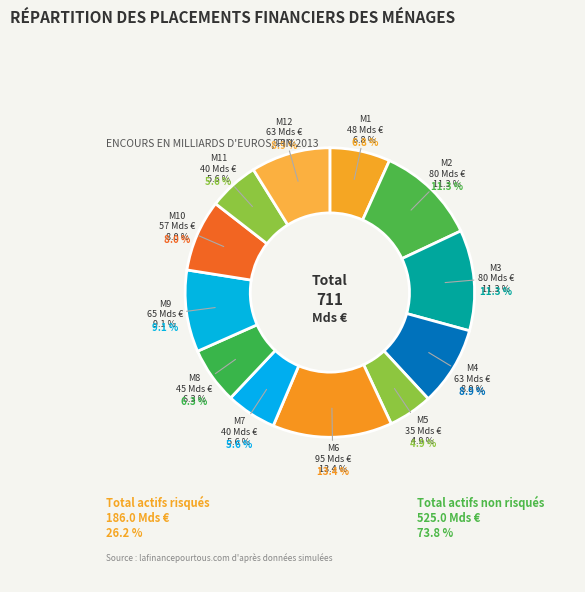

To the nearest percent, what percentage of the pie is M12?

9%